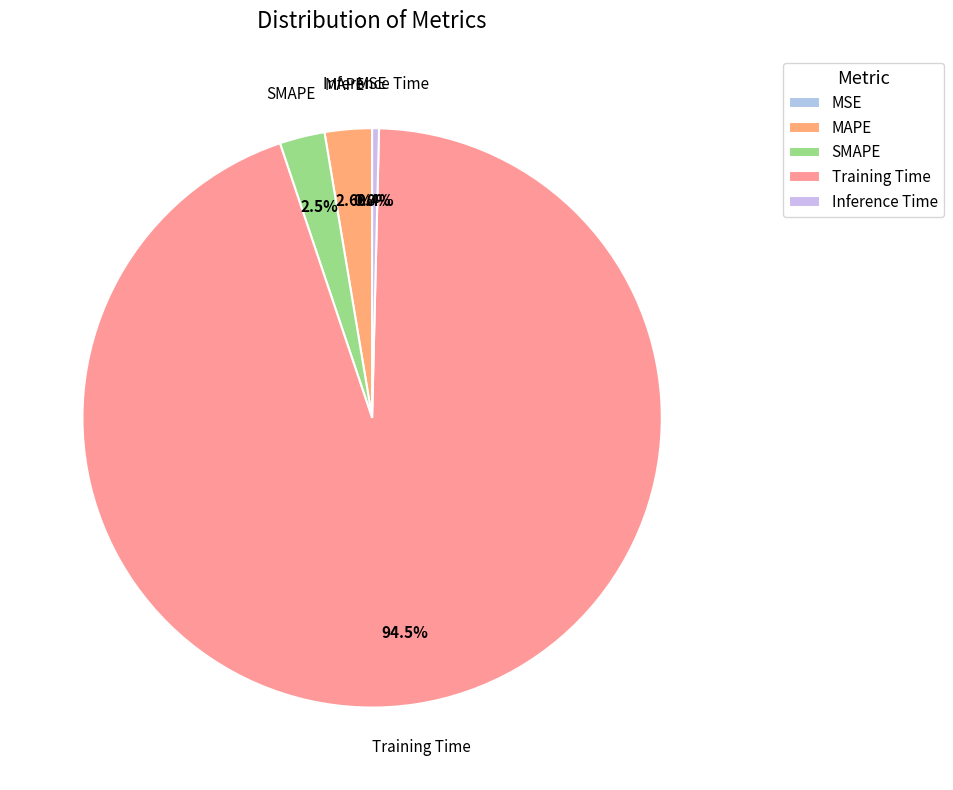

Is the sum of MAPE and Training Time greater than half?

Yes